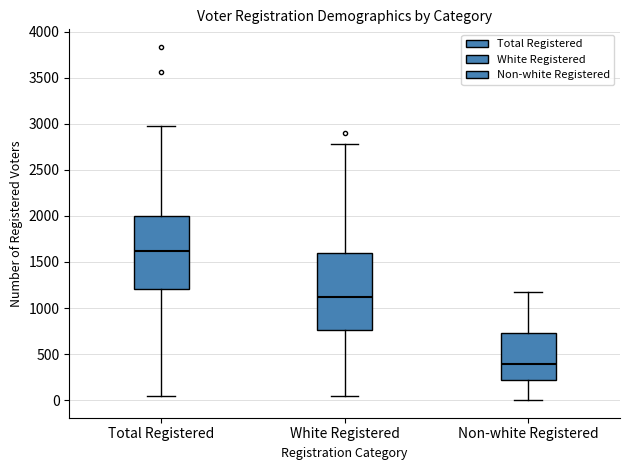

Where is the lower edge of the box for White Registered on the y-axis? The values are not printed on the chart, so give them approximately, as read against the axis.

750